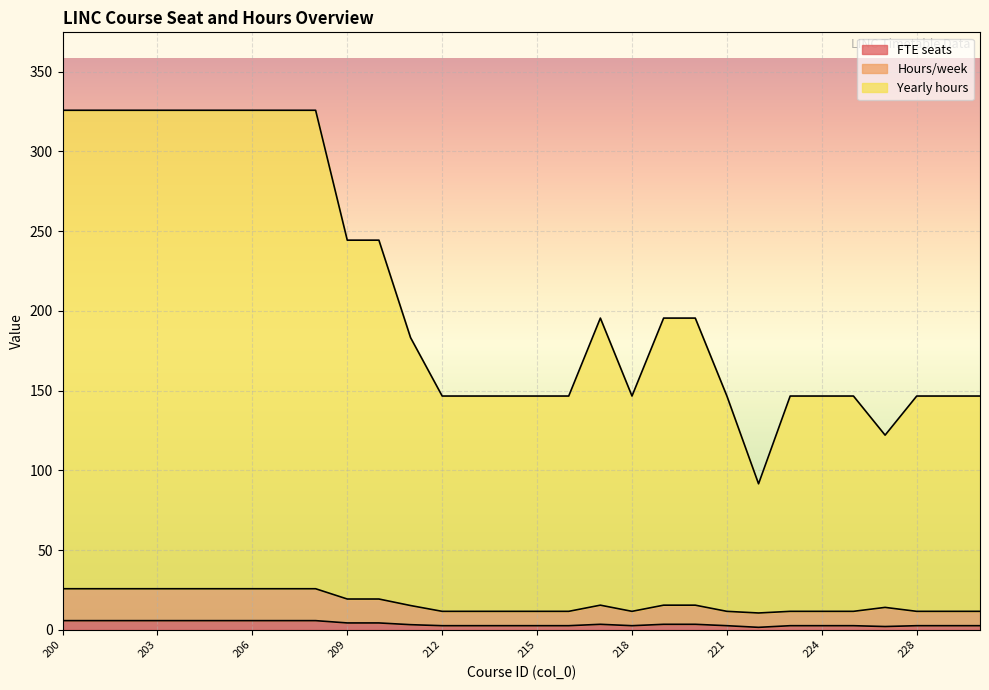

What is the spread (max minus min) of values at 210?

240.0